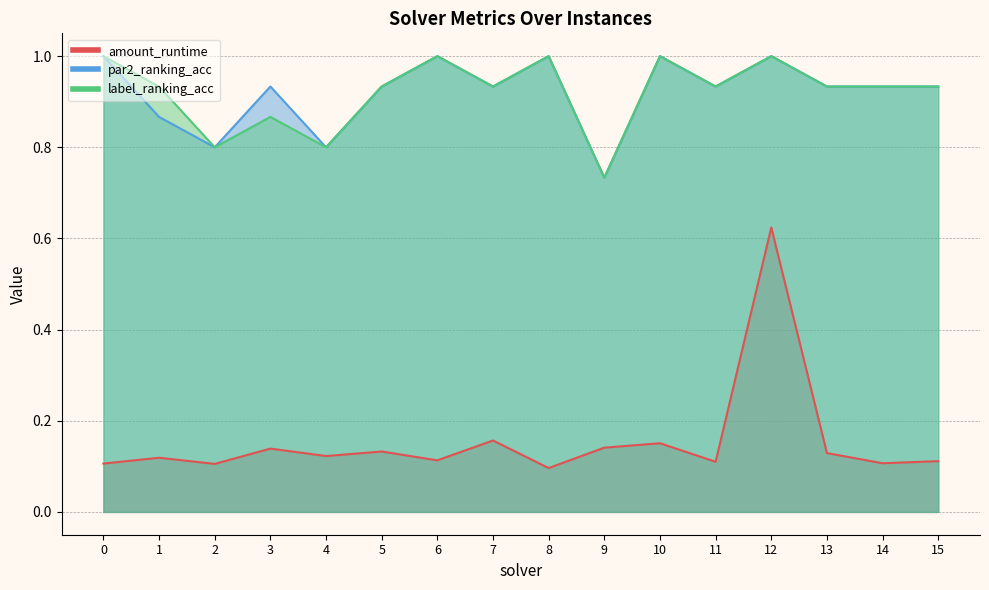

Which series has the largest range (max minus min)?

amount_runtime